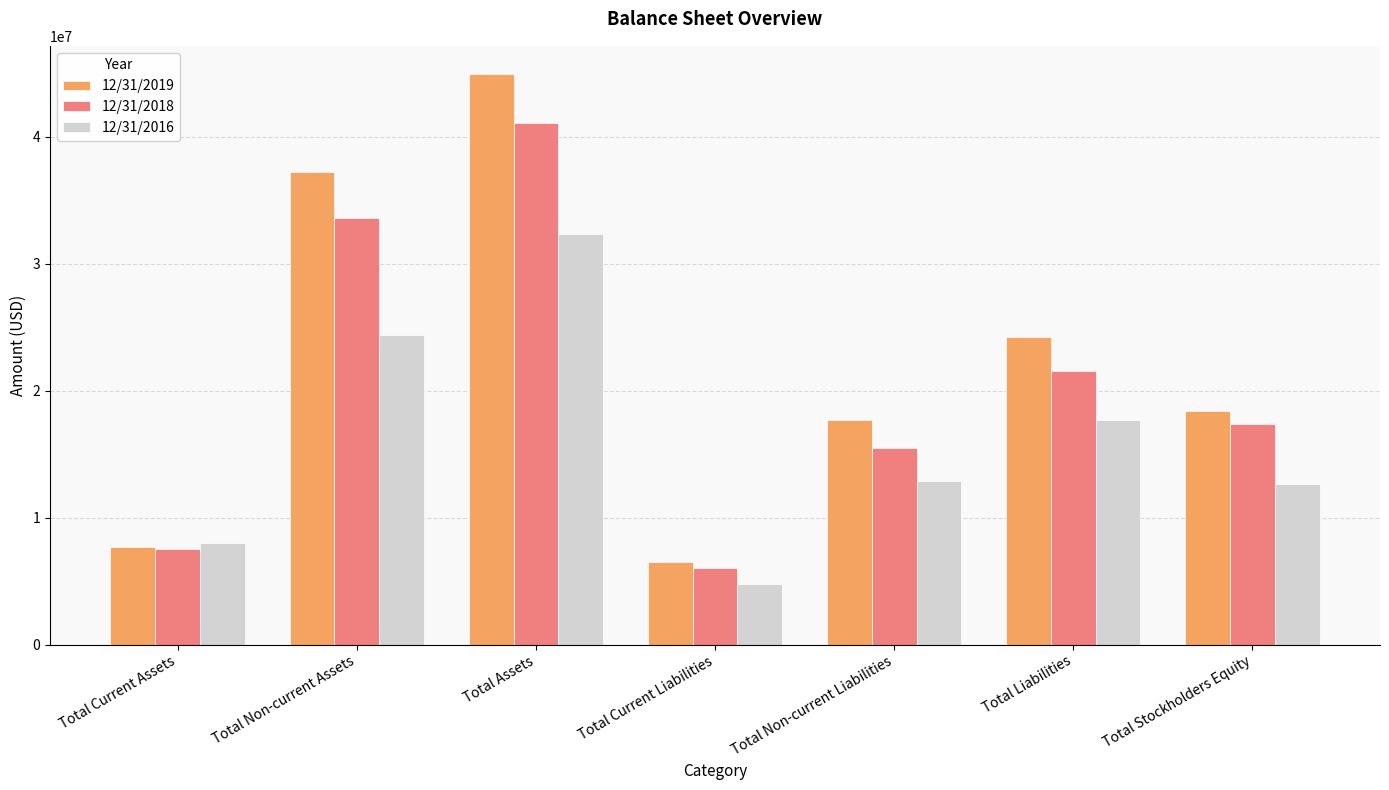

How many series are shown in this chart?

3